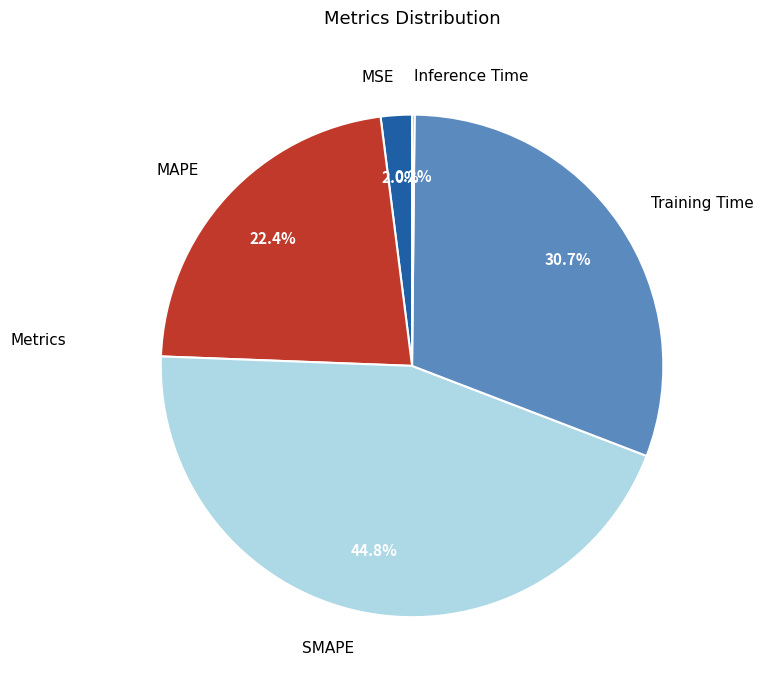

Is it true that SMAPE is 45% of the pie?

True